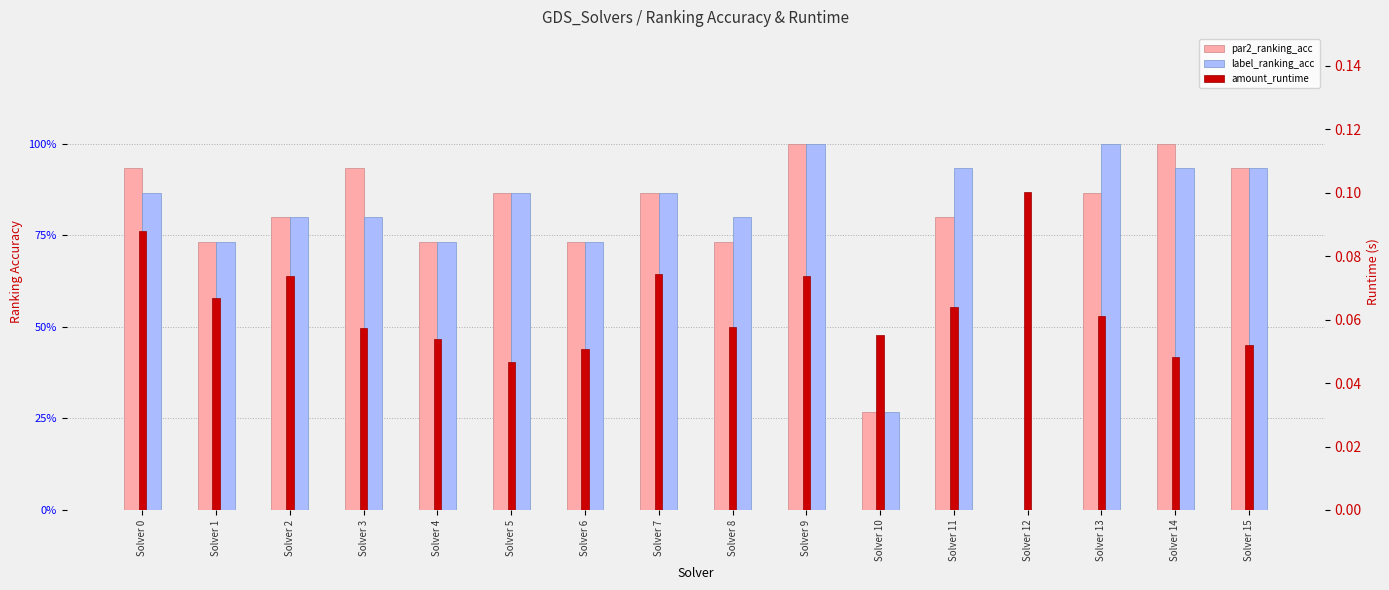

Where is amount_runtime nearest to the value 0?

Solver 5